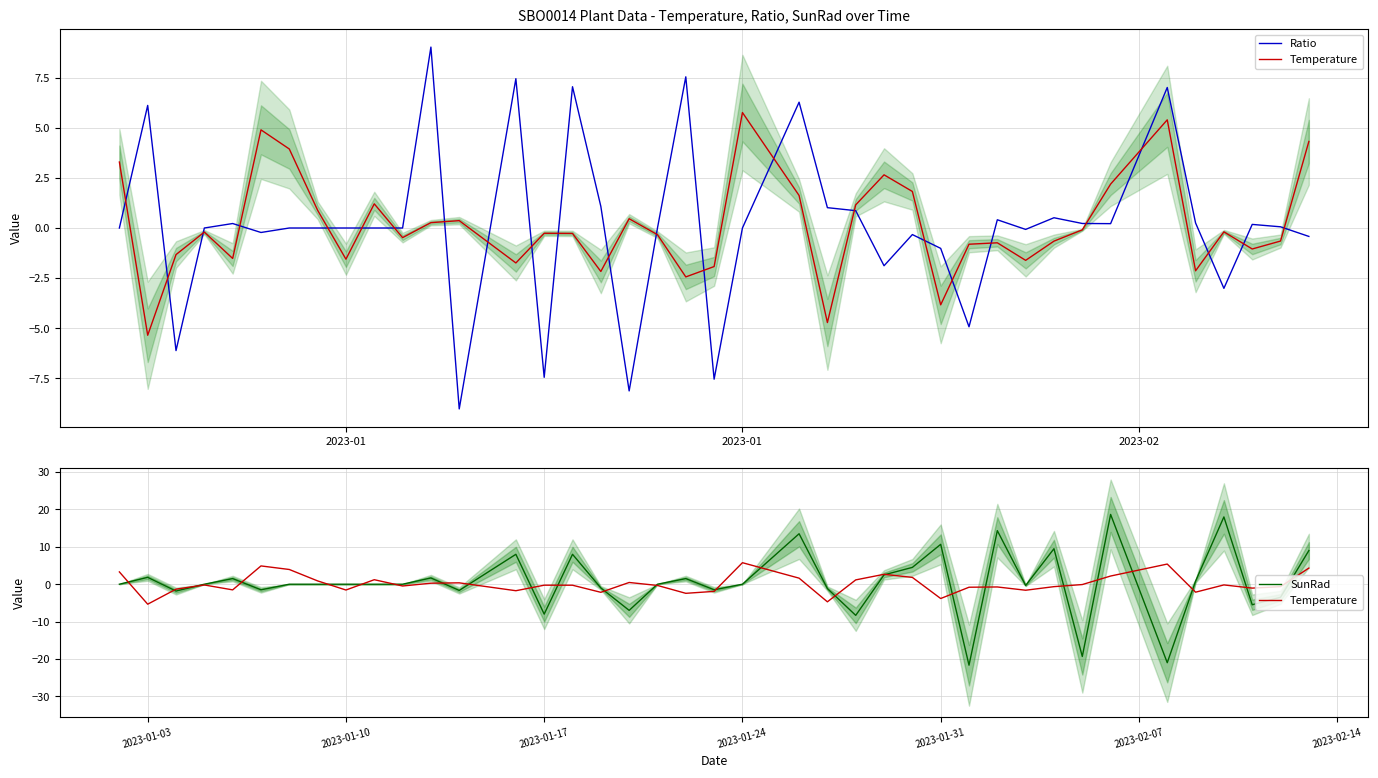

List the series in order of their peak value, highest first.

SunRad, Ratio, Temperature